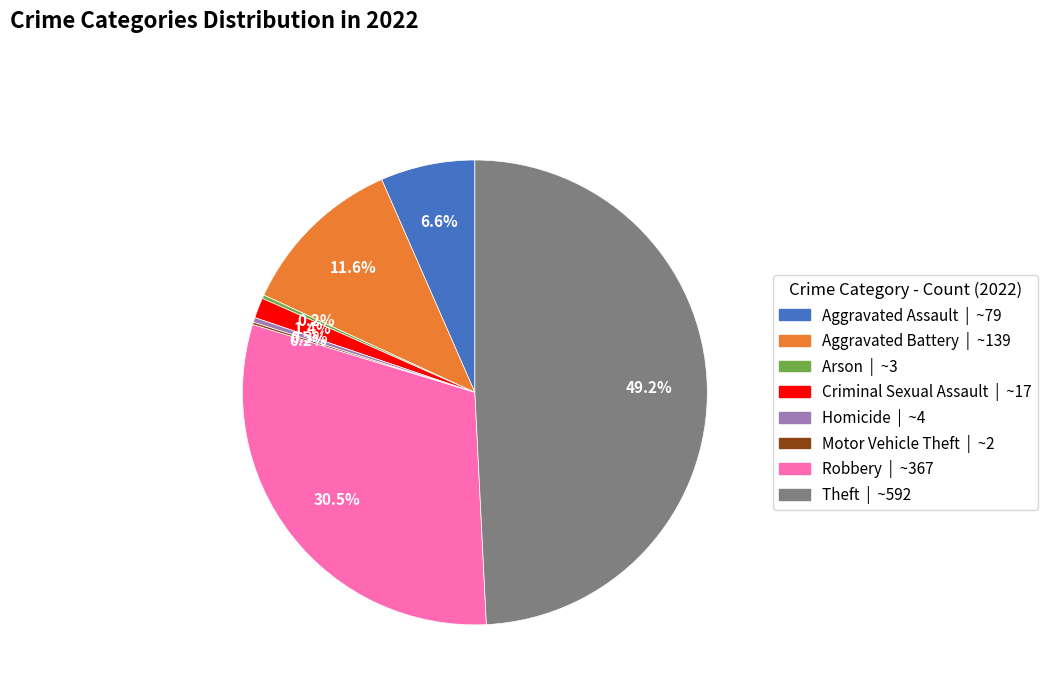

To the nearest percent, what percentage of the pie is Criminal Sexual Assault?

1%